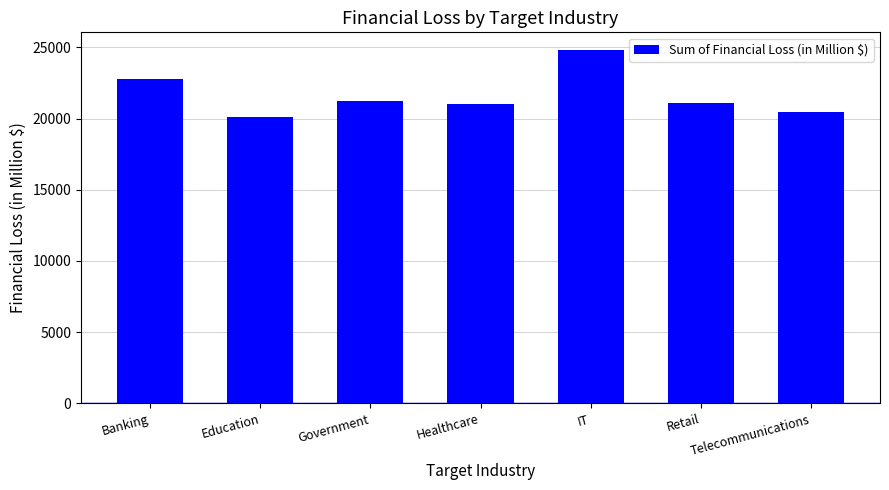

At which label is the value closest to 22440?

Banking